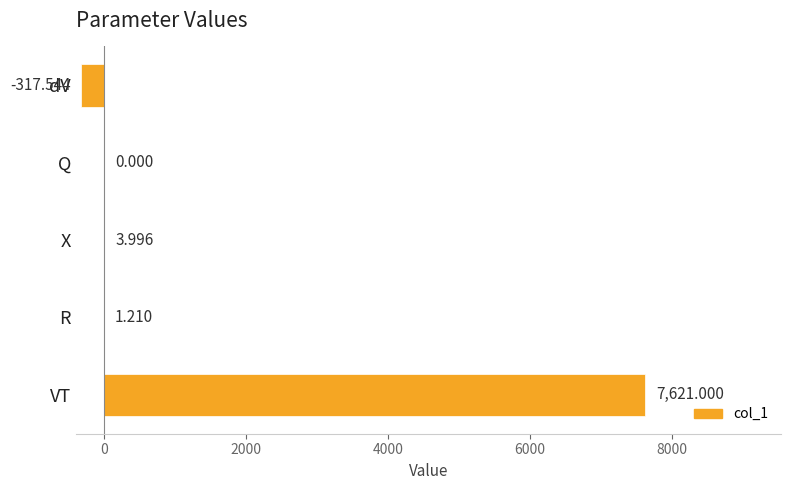

At which category does the chart reach its peak across all series?

VT